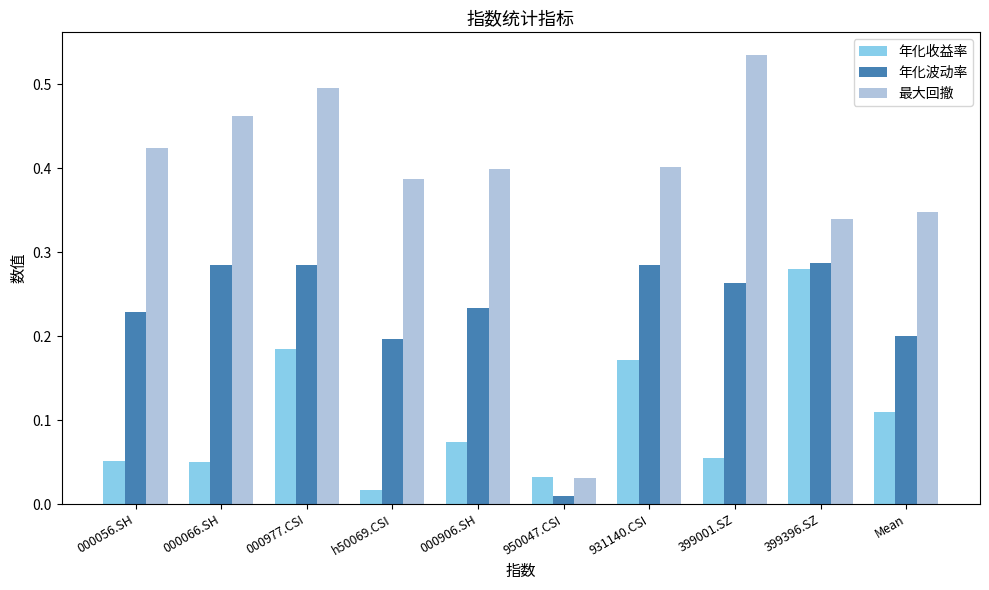

At h50069.CSI, list the series in order from largest to smallest.

最大回撤, 年化波动率, 年化收益率